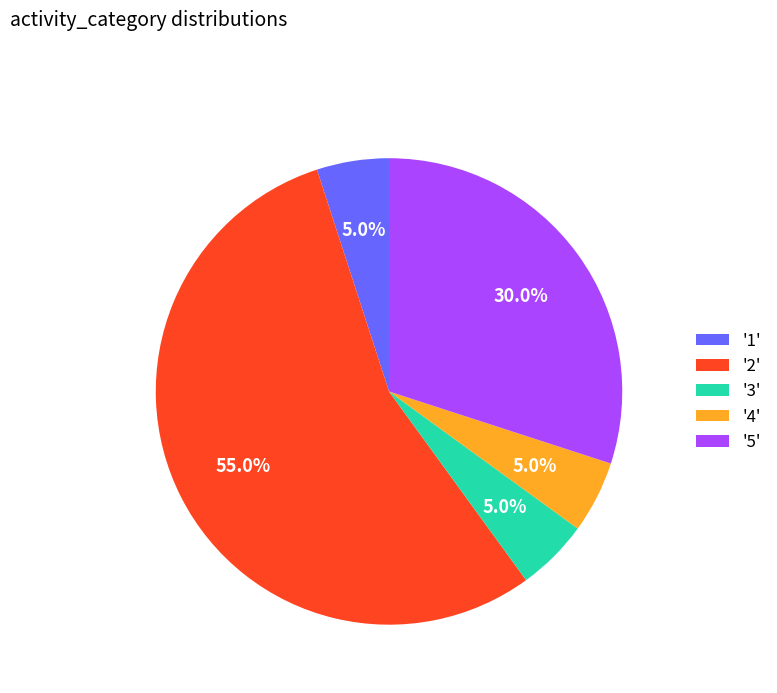

To the nearest percent, what is the average slice percentage?

20%